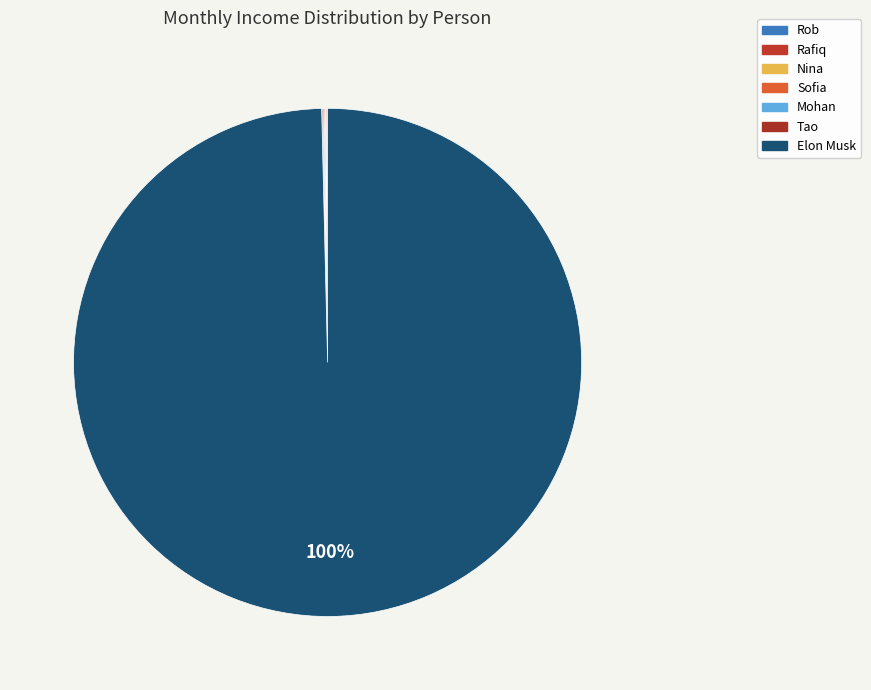

Rank the categories by value from lowest to highest.

Nina, Rob, Rafiq, Tao, Sofia, Mohan, Elon Musk